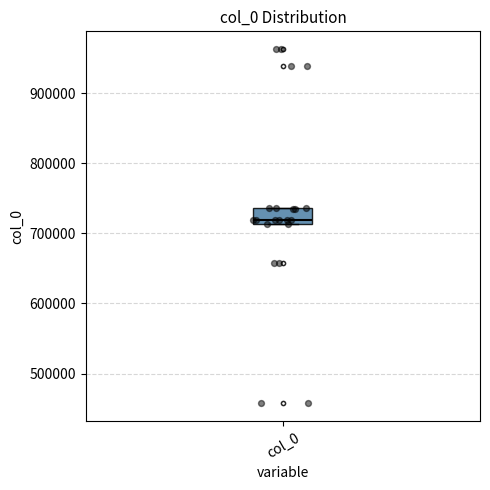

Read this box plot against the y-axis: the position of the median line, the range covered by the box, and the ends of both whiskers. The values are not printed on the chart, so give them approximately, as read against the axis.

median 720000, box 710000 to 740000, whiskers 710000 to 740000